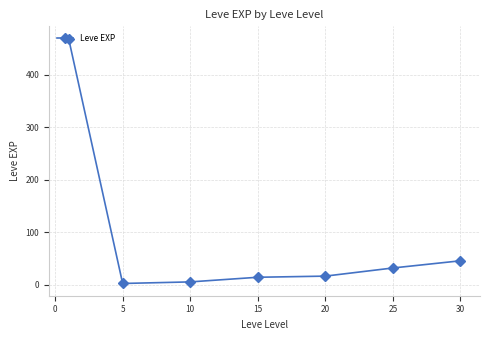

Count the number of values greater than 16.

4